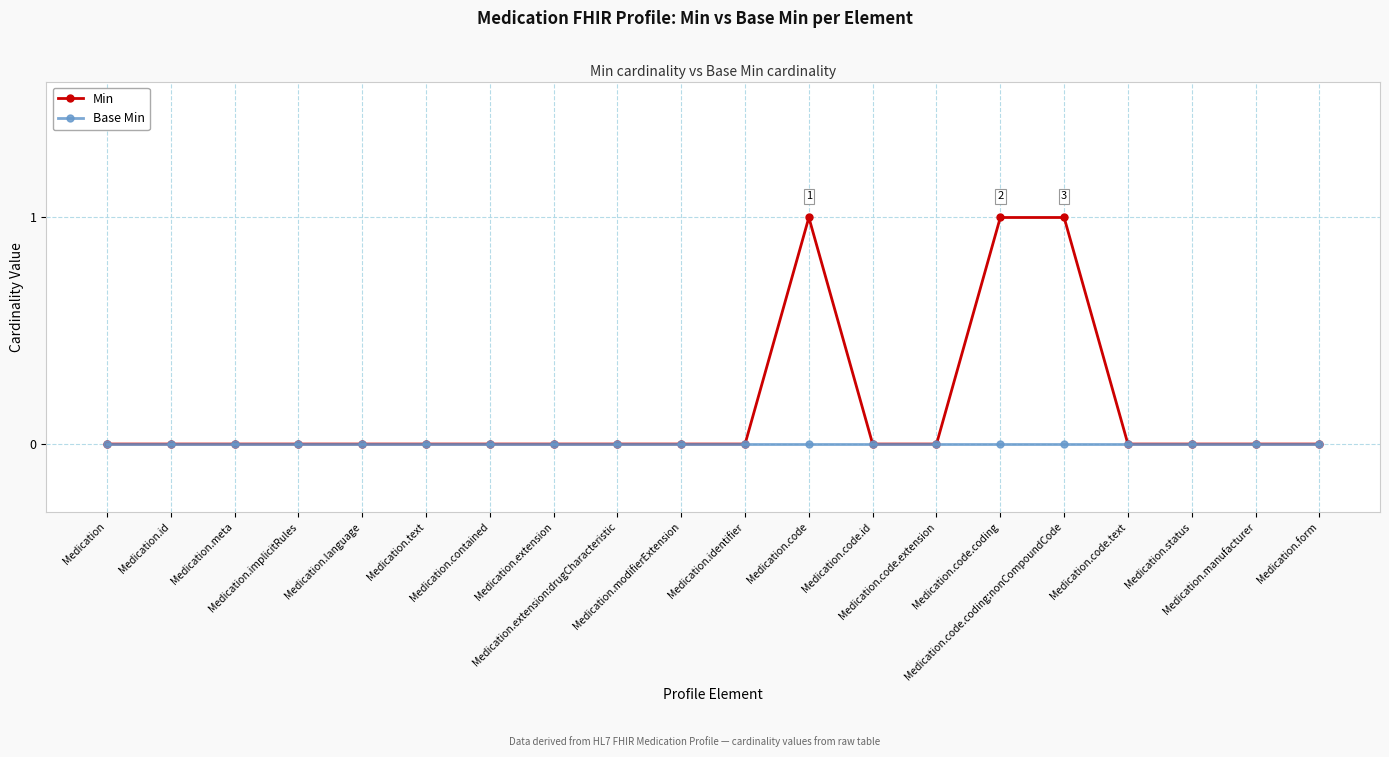

Rank the series by their average value, from lowest to highest.

Base Min, Min